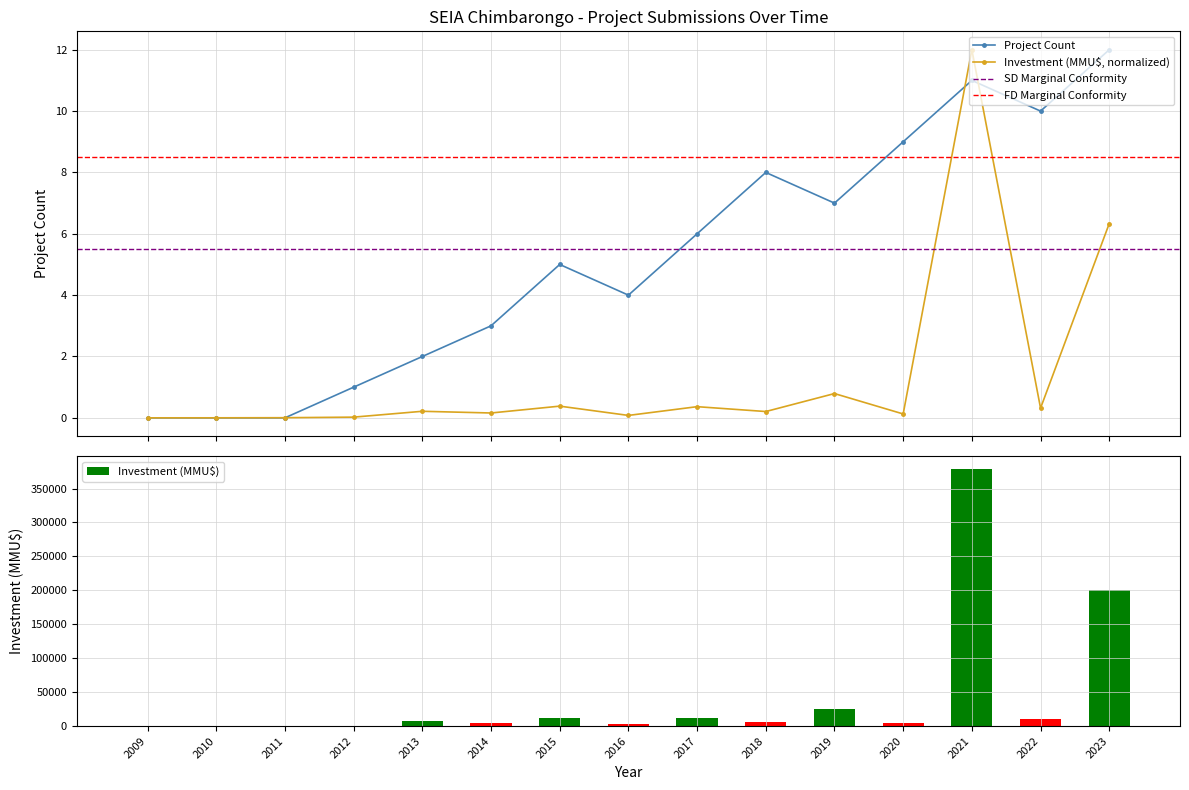

What is the maximum value shown in the chart?

12.0